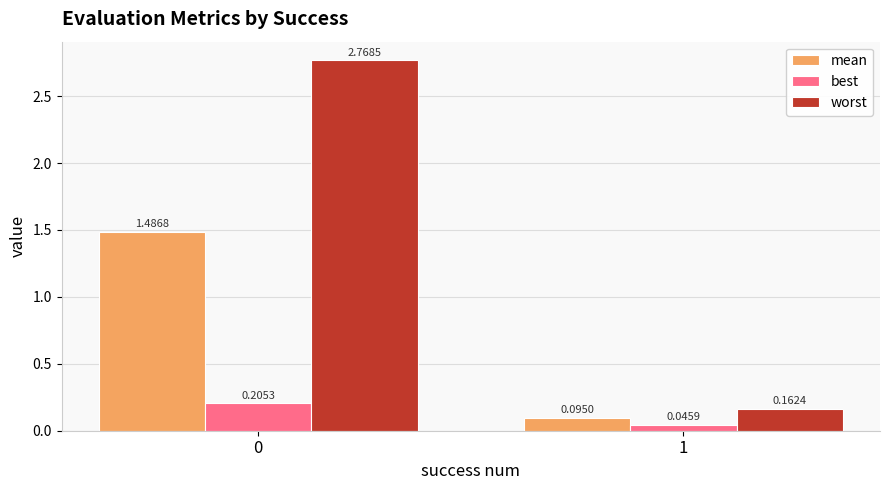

Is the value of mean at 1 greater than the value of best at 0?

No